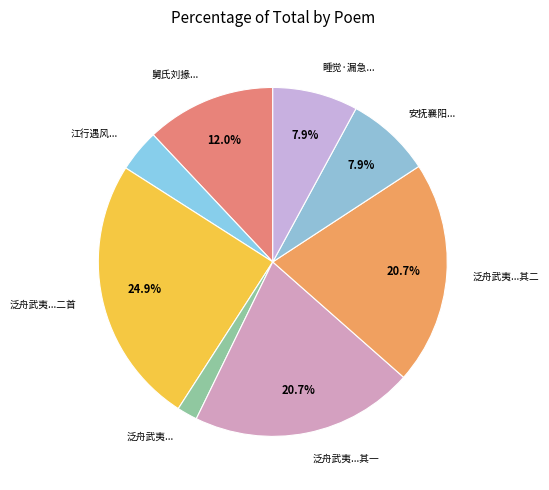

Is the sum of 泛舟武夷... and 舅氏刘掾... greater than half?

No